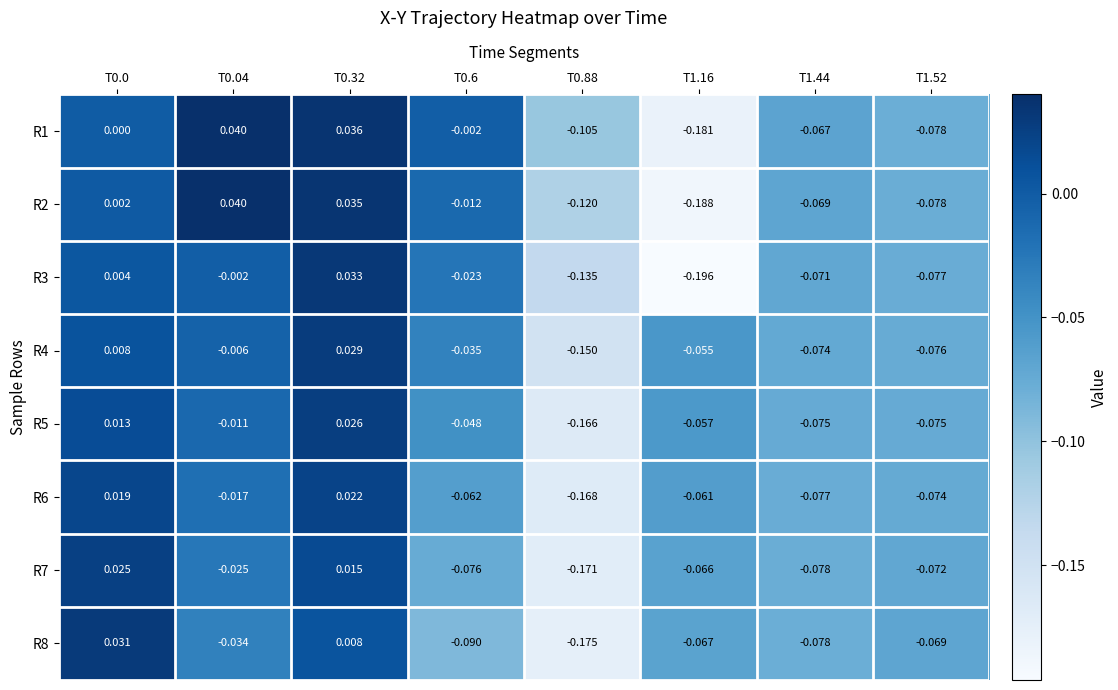

Is the value of R1 at T0.04 greater than the value of R6 at T1.16?

Yes